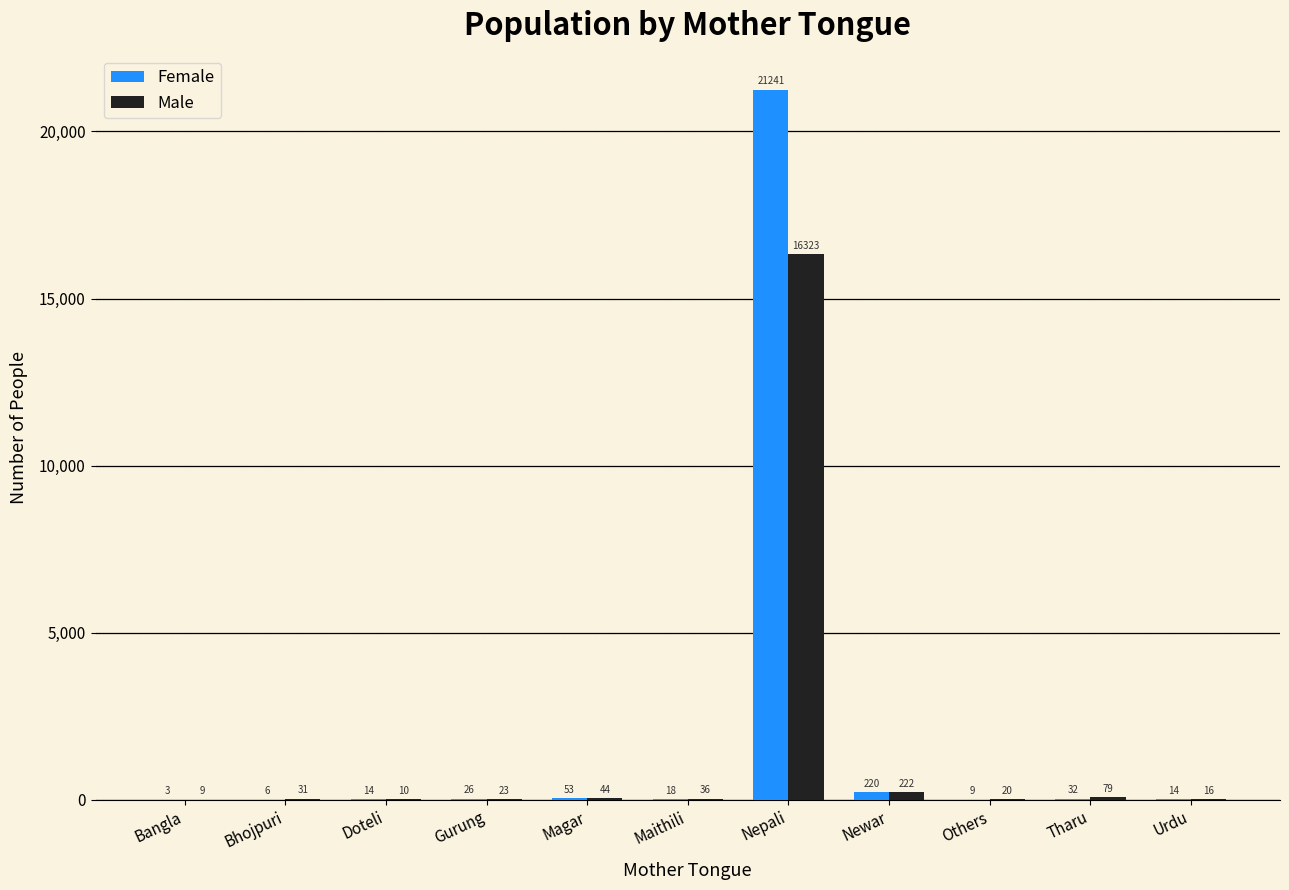

What is the average value of the Male series?

1528